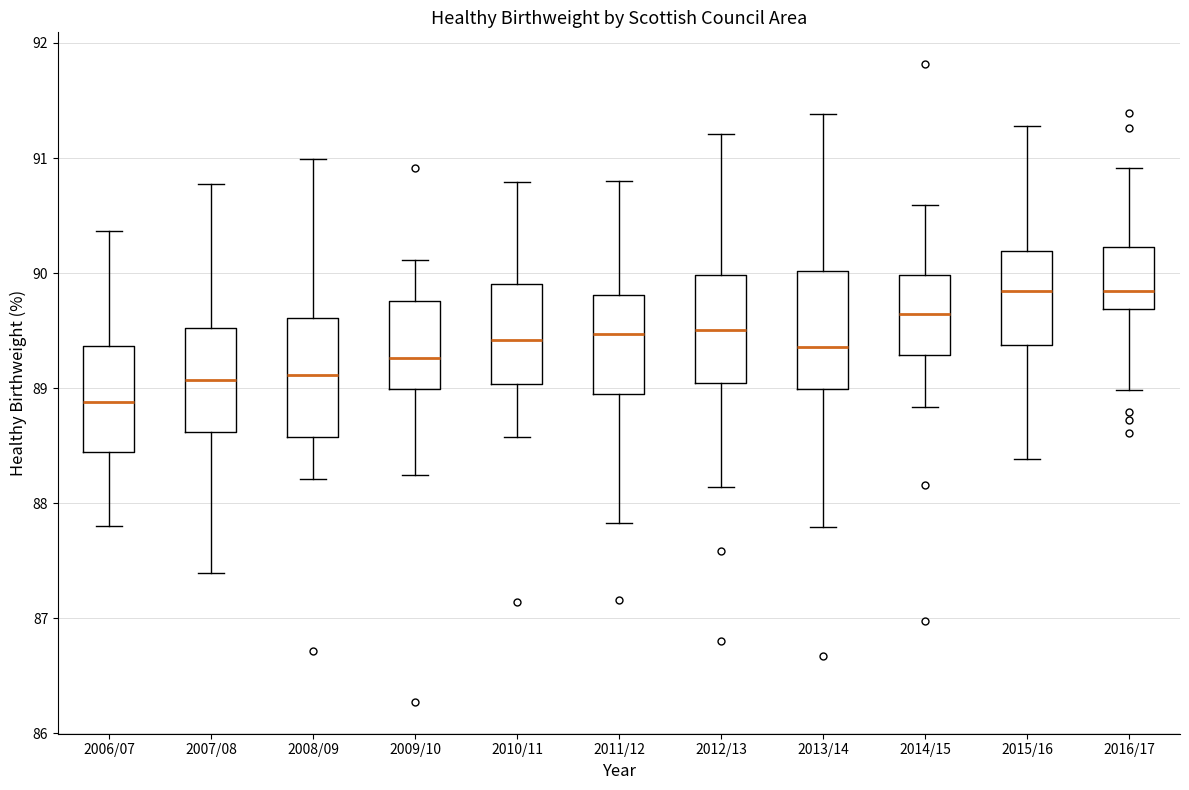

Where does the lower whisker of the box for 2012/13 end on the y-axis? The values are not printed on the chart, so give them approximately, as read against the axis.

88.1